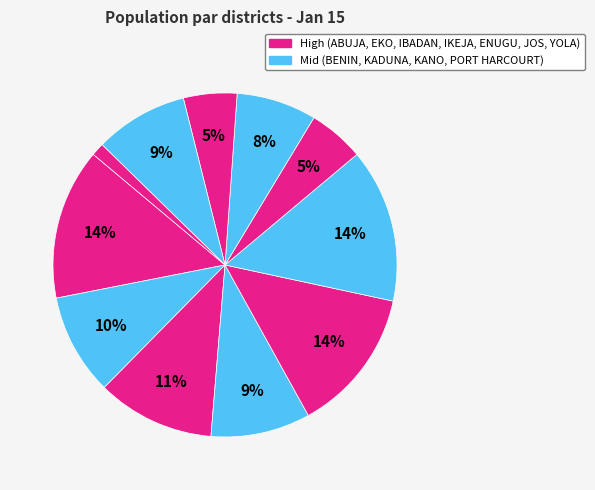

Count the number of slices in the pie.

11